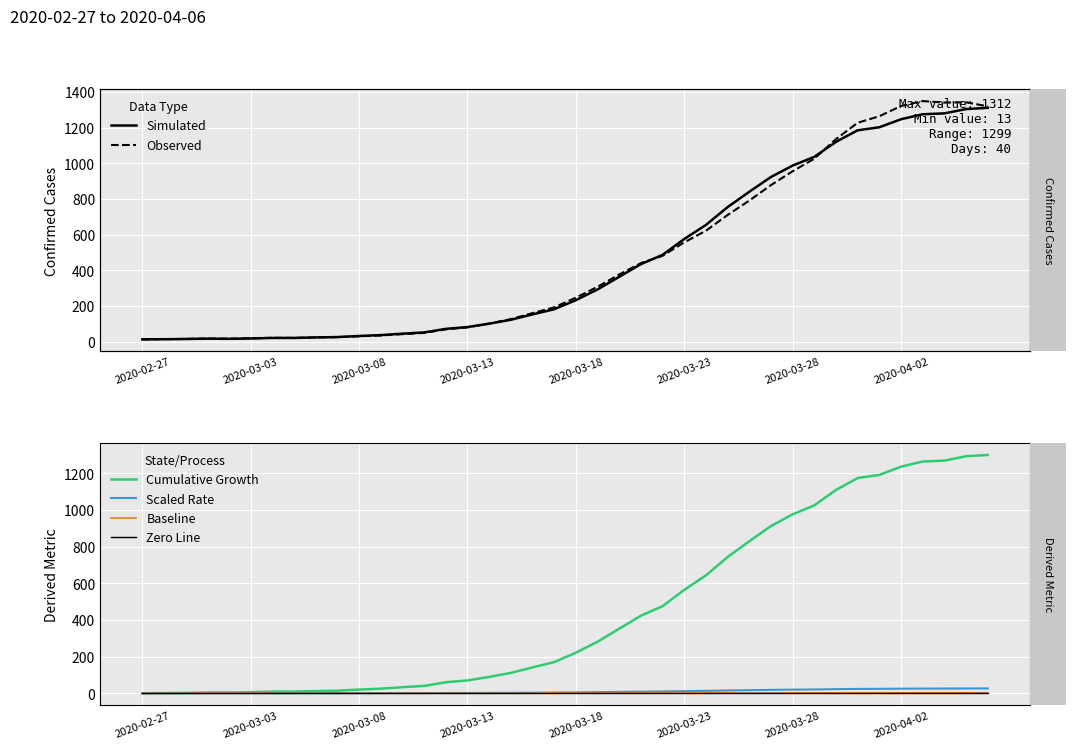

True or false: Cumulative Growth has a value of 35.7 at 14.

False